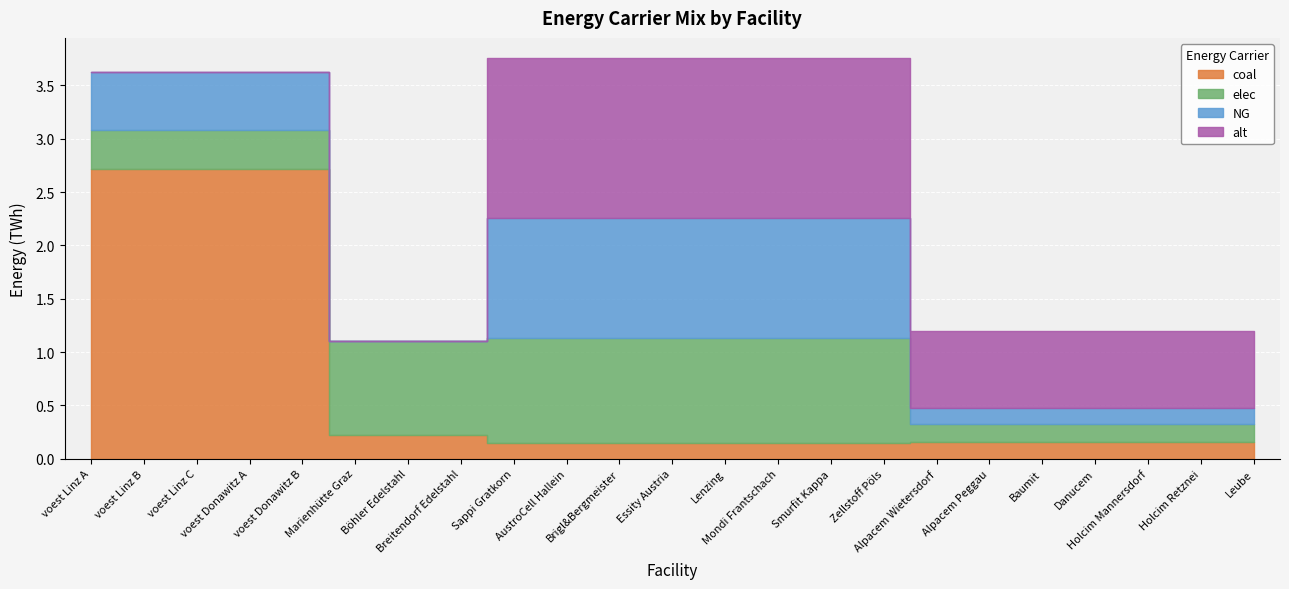

The value of alt at Holcim Mannersdorf is 0.7. True or false?

True